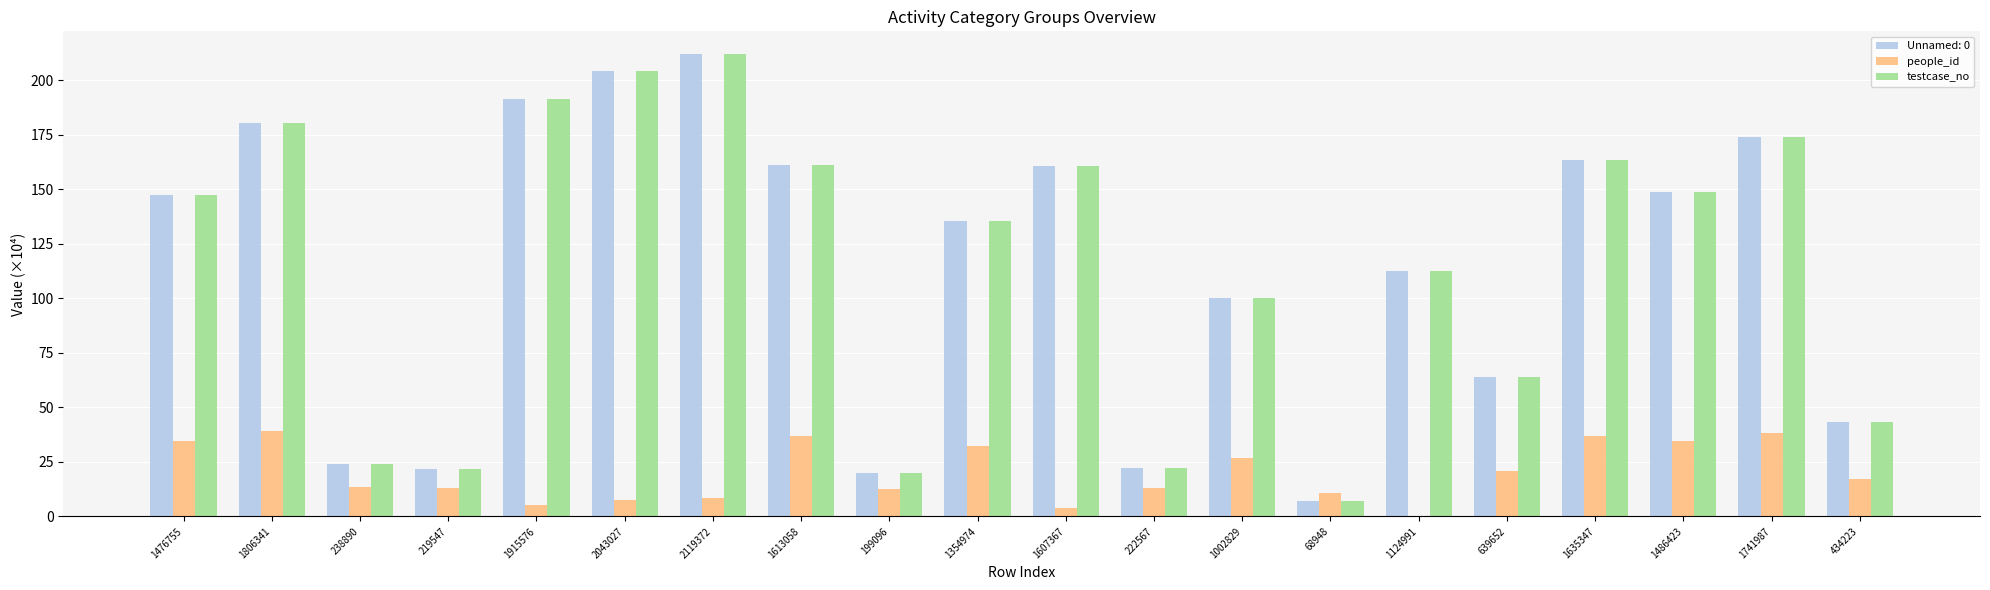

At which category is the sum across all series the highest?

2119372